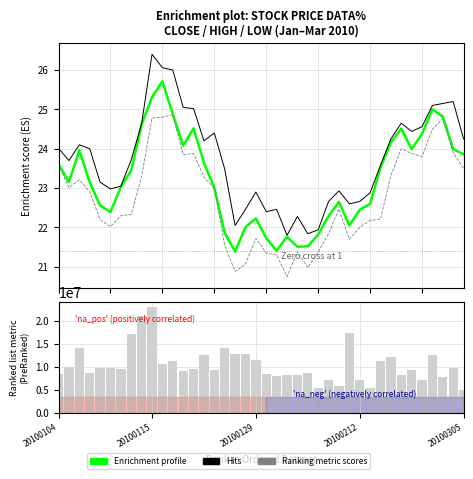

The Ranking metric scores series shows 19175724.3 at 31. True or false?

False